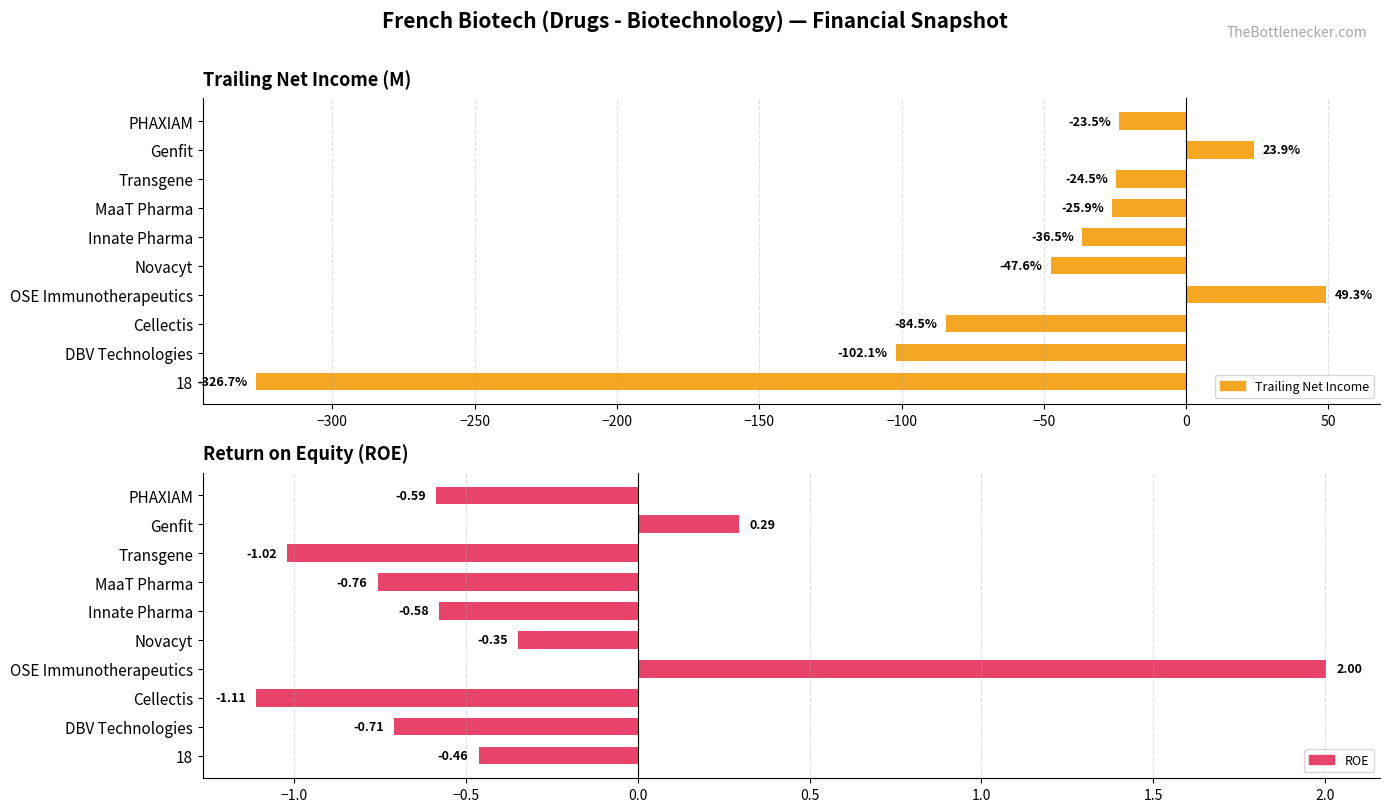

How many distinct data groups are displayed?

2